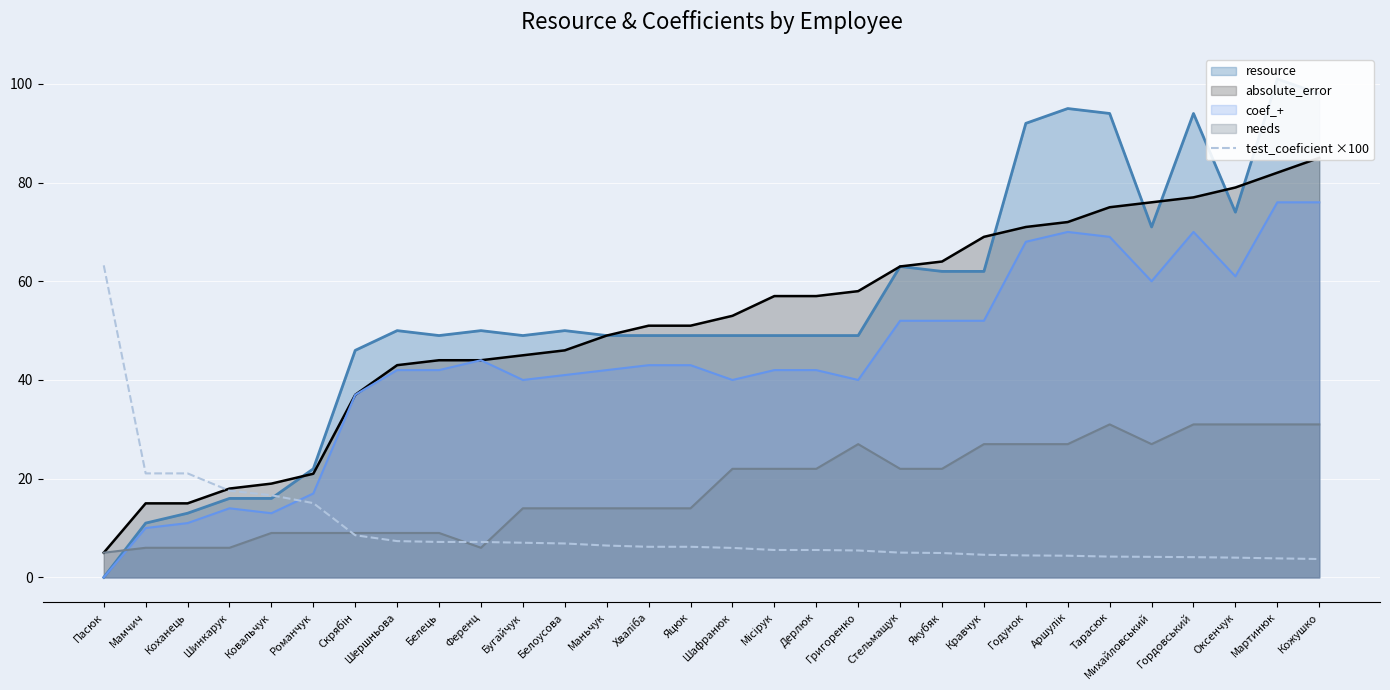

What value does the coef_+ series have at Кожушко?

76.0